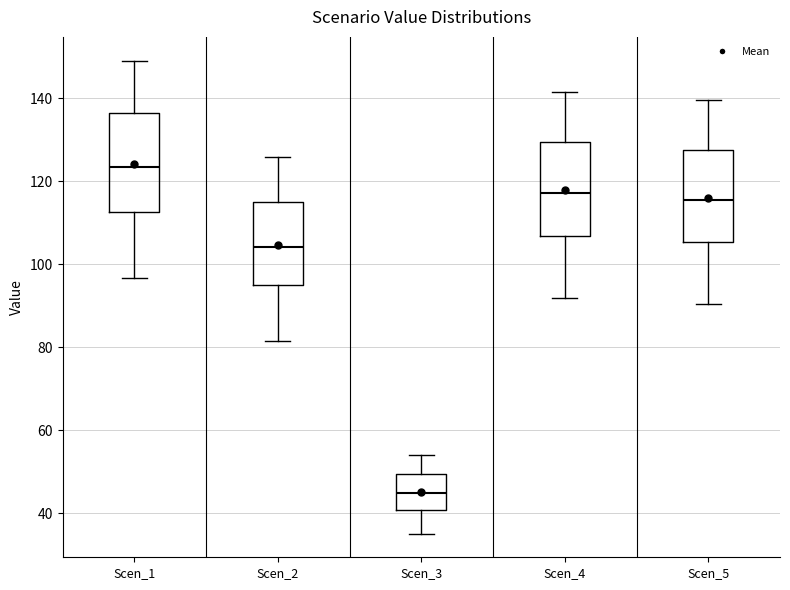

Reading left to right, transcribe this box plot: for each box, give where its median line is, the range the box spans, and where its two whiskers end, as read against the y-axis. The values are not printed on the chart, so give them approximately, as read against the axis.

Scen_1: median 124, box 112 to 136, whiskers 96 to 150
Scen_2: median 104, box 94 to 116, whiskers 82 to 126
Scen_3: median 44, box 40 to 50, whiskers 36 to 54
Scen_4: median 118, box 106 to 130, whiskers 92 to 142
Scen_5: median 116, box 106 to 128, whiskers 90 to 140